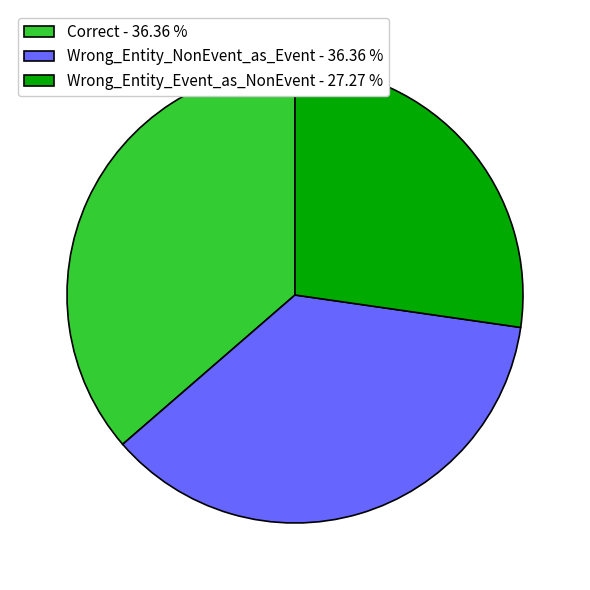

What is the ratio of the value at Correct - 36.36 % to the value at Wrong_Entity_Event_as_NonEvent - 27.27 %?

1.3